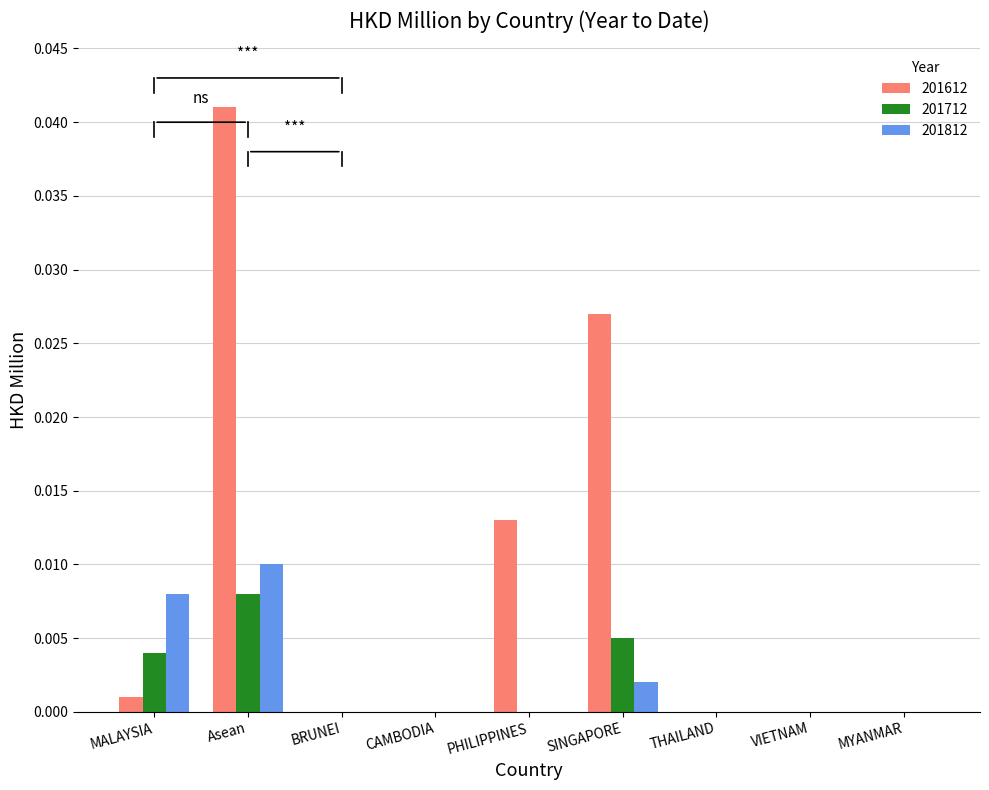

Is the value of 201812 at MALAYSIA greater than the value of 201612 at VIETNAM?

Yes